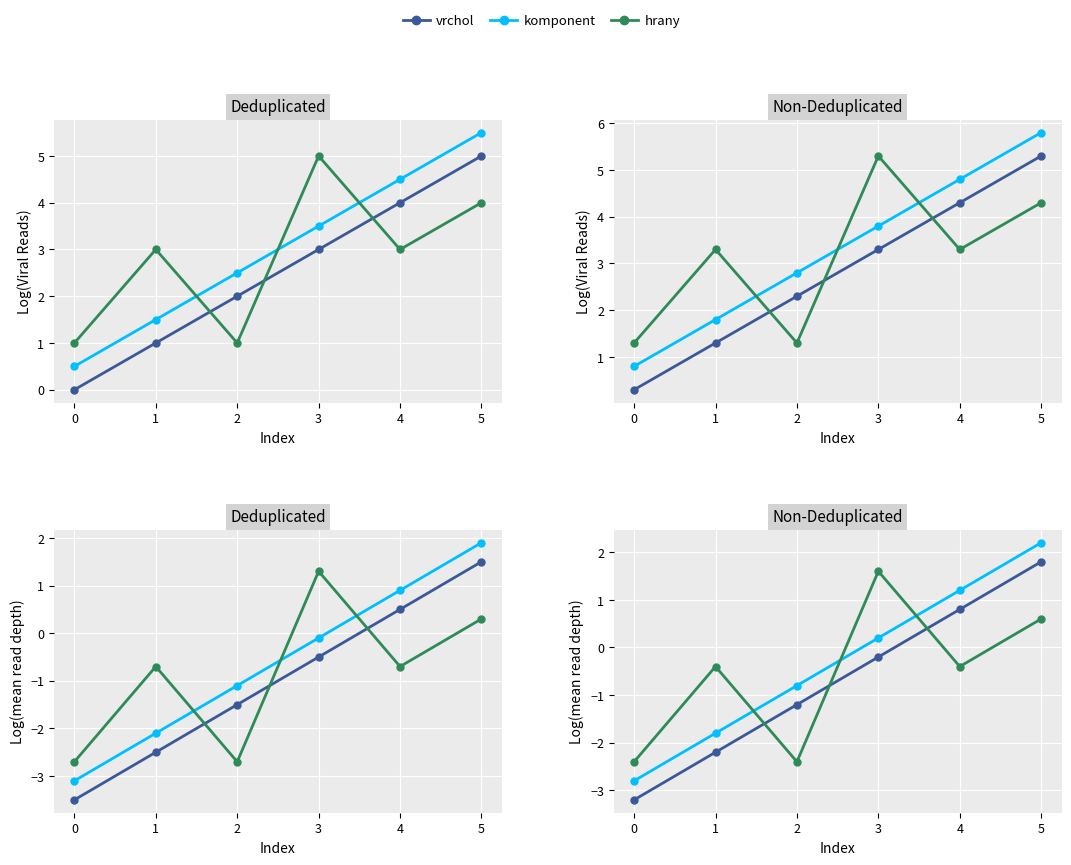

True or false: vrchol has more than 0 interior local peaks.

False